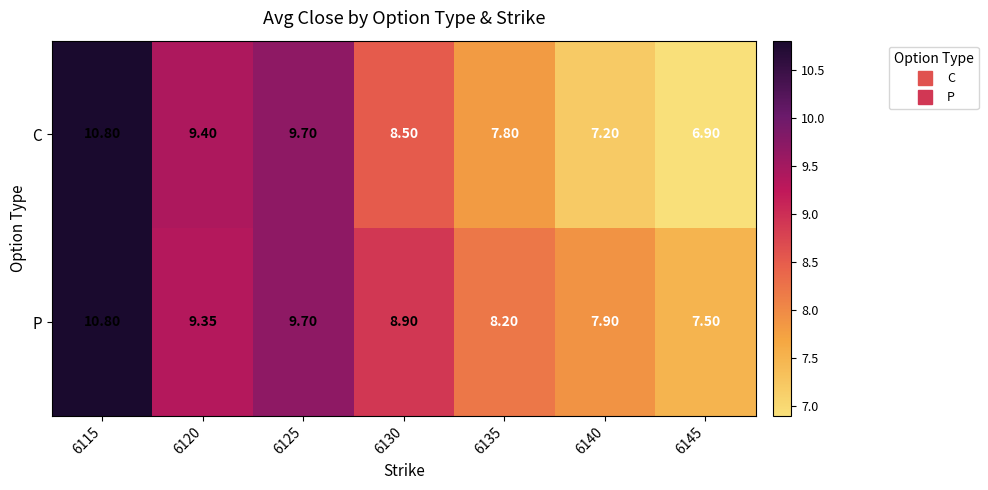

Which label corresponds to the largest value in the chart?

6115